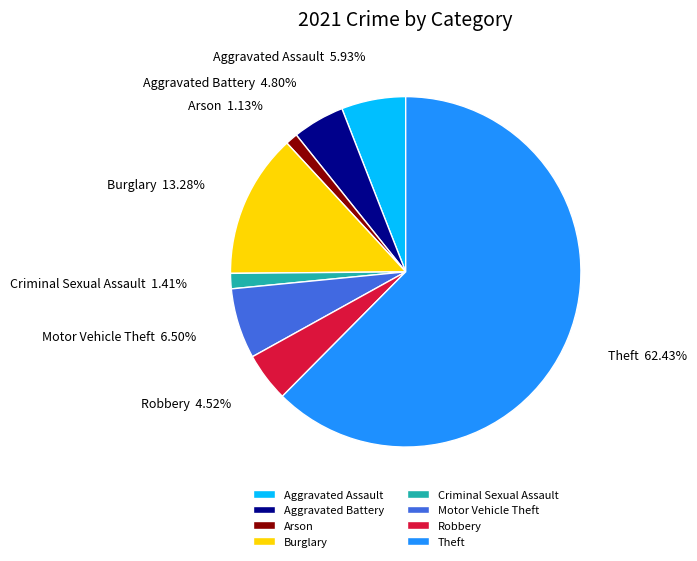

Is Robbery the majority of the pie?

No